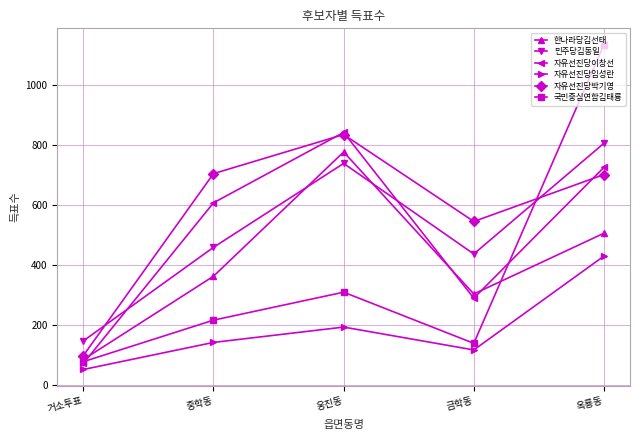

What are all the series names shown in the legend?

한나라당김선태, 민주당김동일, 자유선진당이창선, 자유선진당임성란, 자유선진당박기영, 국민중심연합김태룡